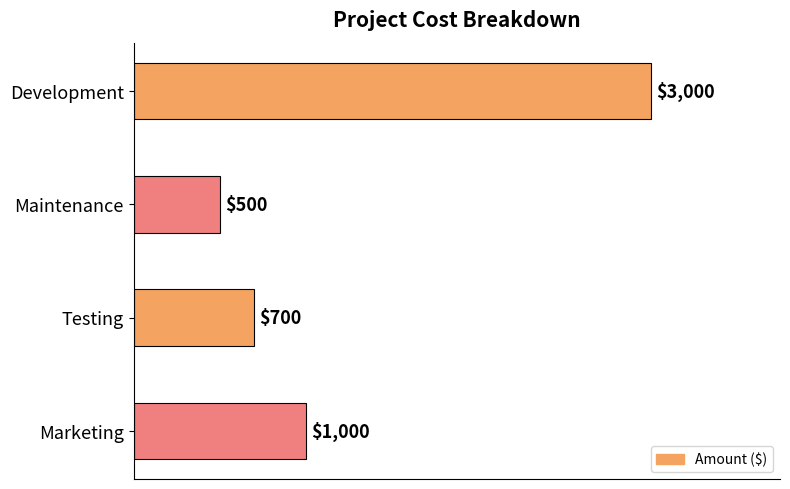

Are the bars horizontal?

Yes